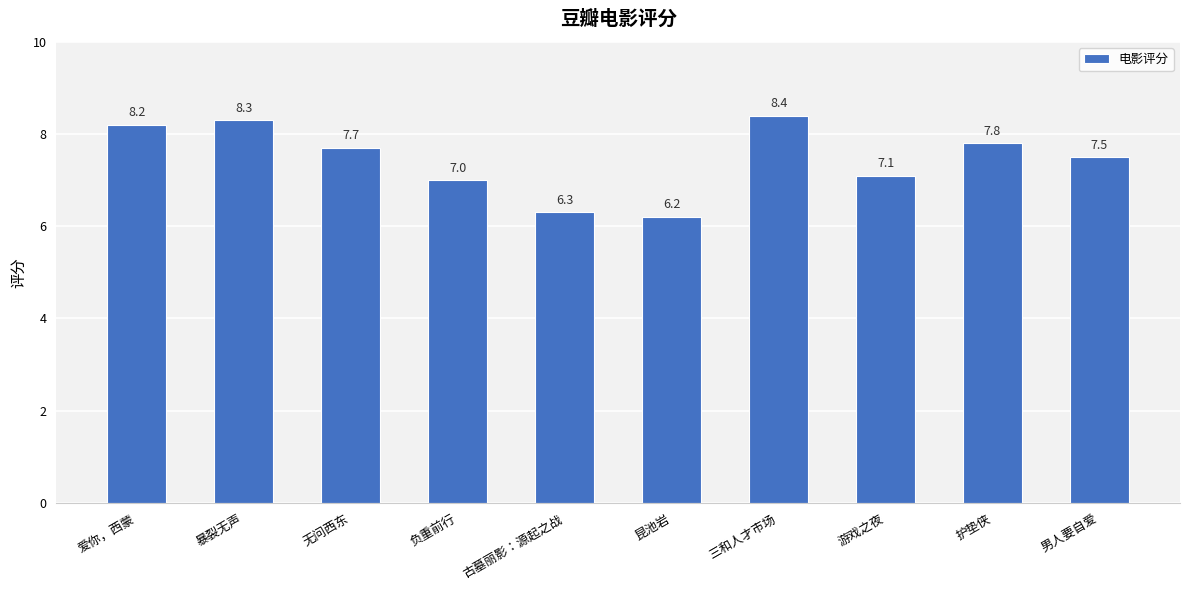

What is the smallest value displayed?

6.2